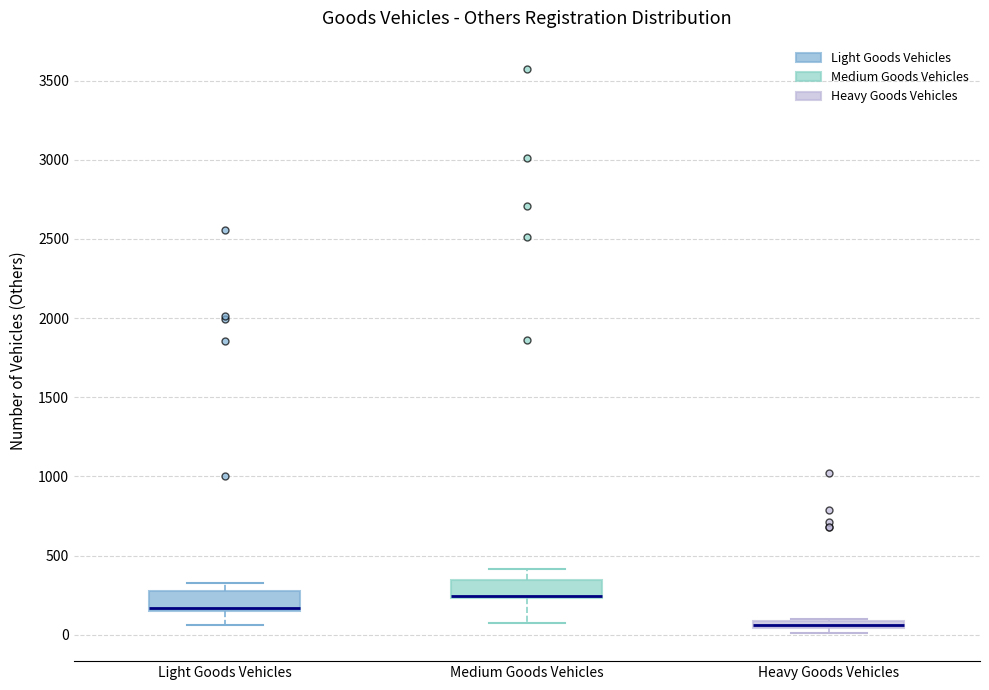

Where does the lower whisker of the box for Light Goods Vehicles end on the y-axis? The values are not printed on the chart, so give them approximately, as read against the axis.

50